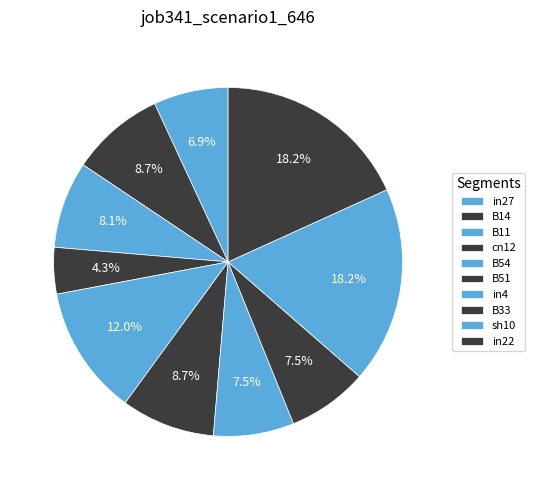

How many slices are in this pie chart?

10